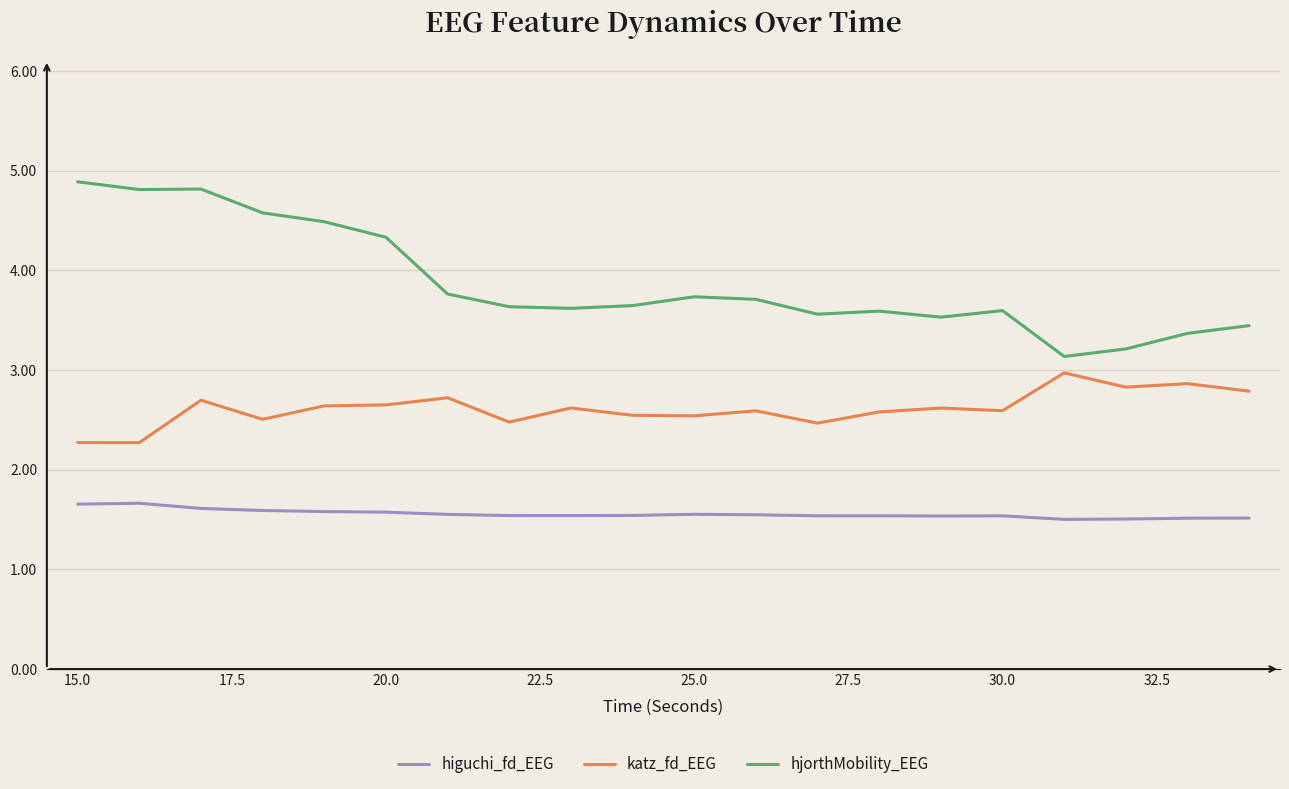

What is the average value of the hjorthMobility_EEG series?

3.9